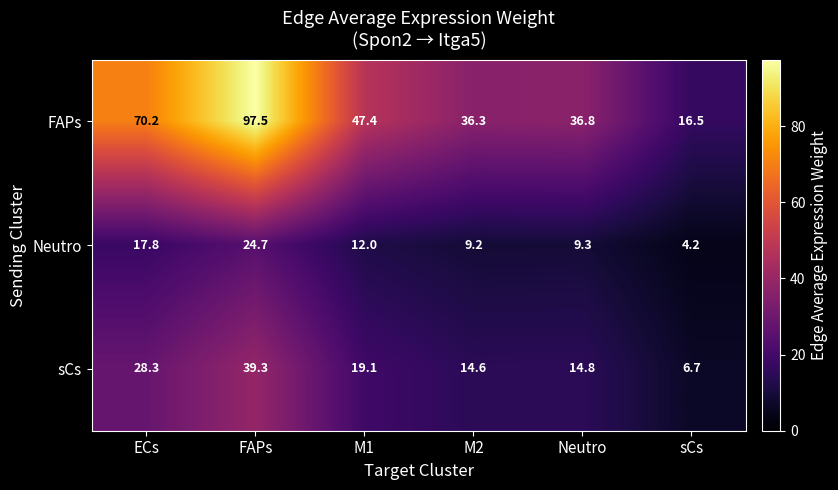

Rank the series at M1 from highest to lowest value.

FAPs, sCs, Neutro